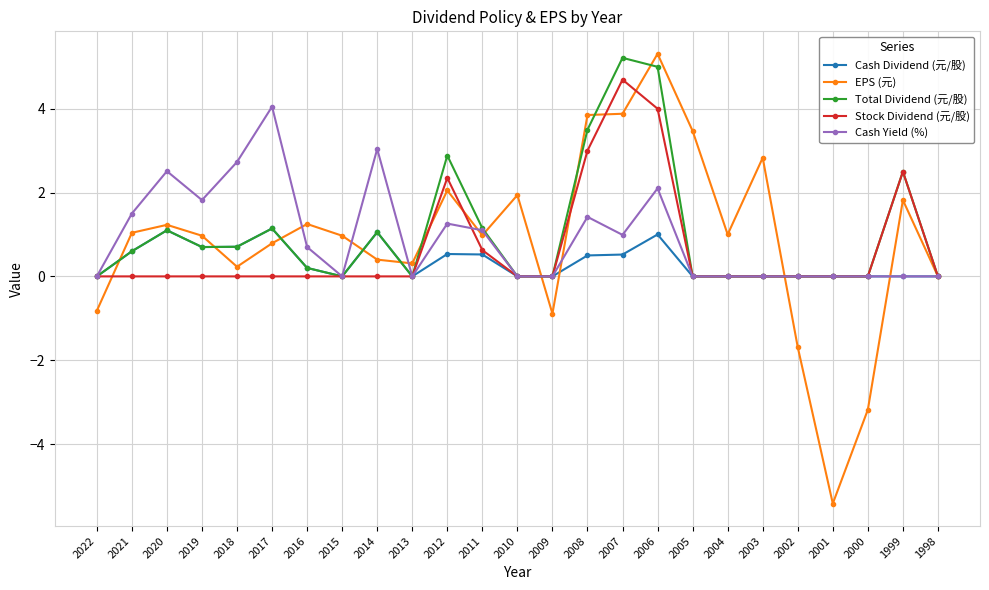

Is the value of Total Dividend (元/股) at 2010 greater than the value of Cash Dividend (元/股) at 2008?

No